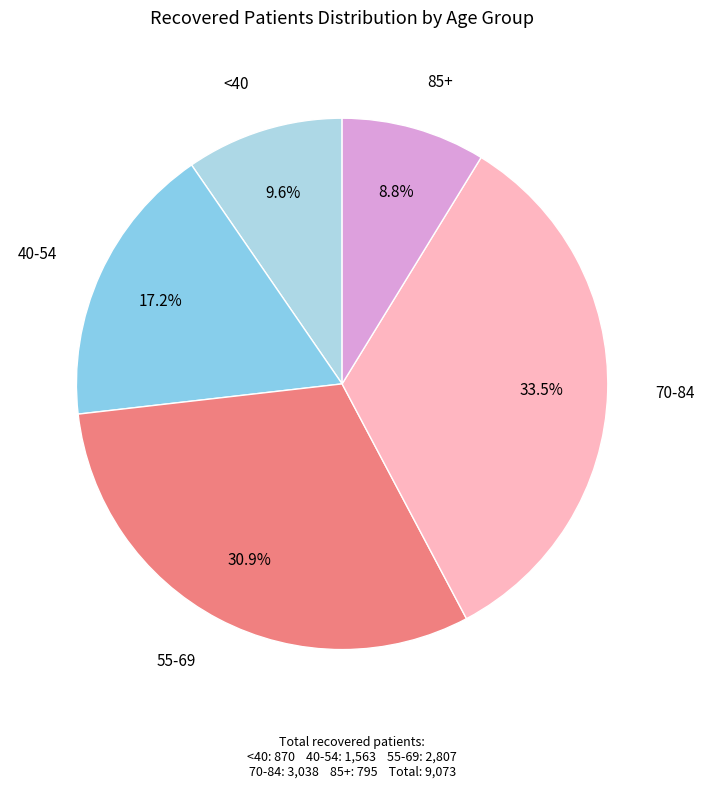

How many slices are in this pie chart?

5